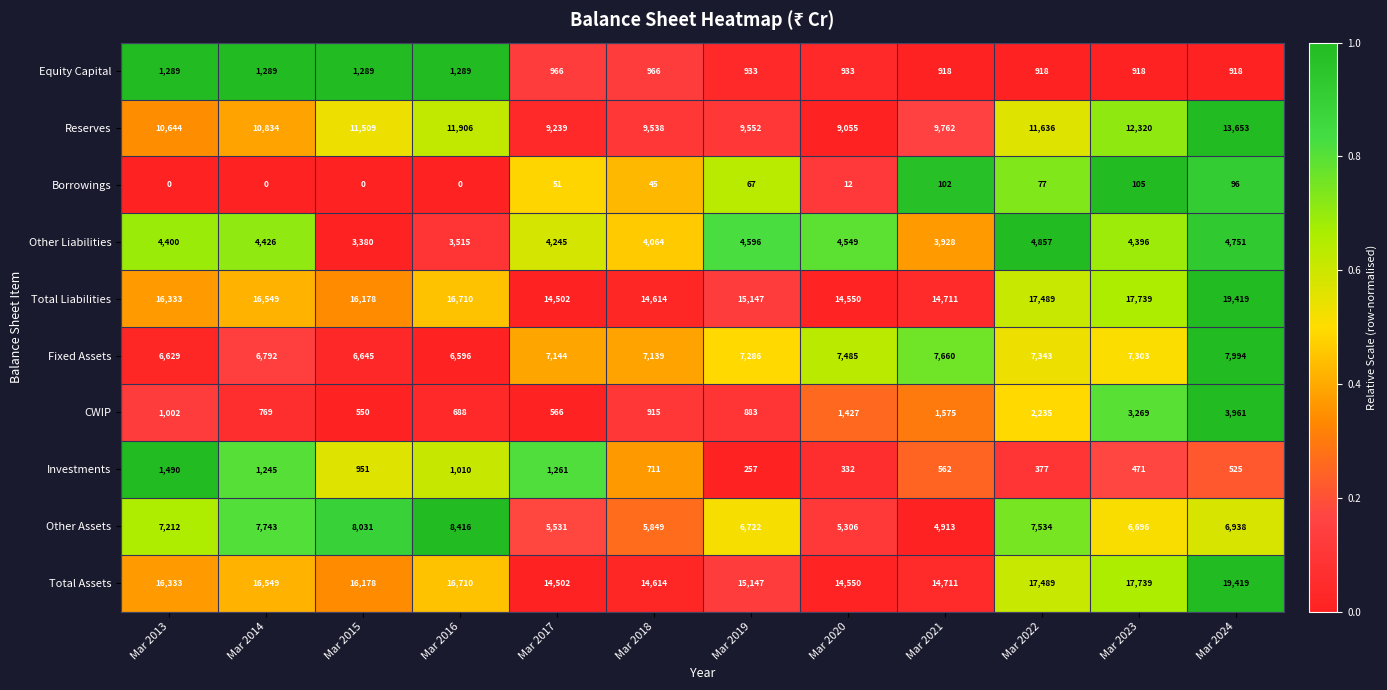

Is it true that Investments equals 1490 at Mar 2013?

True